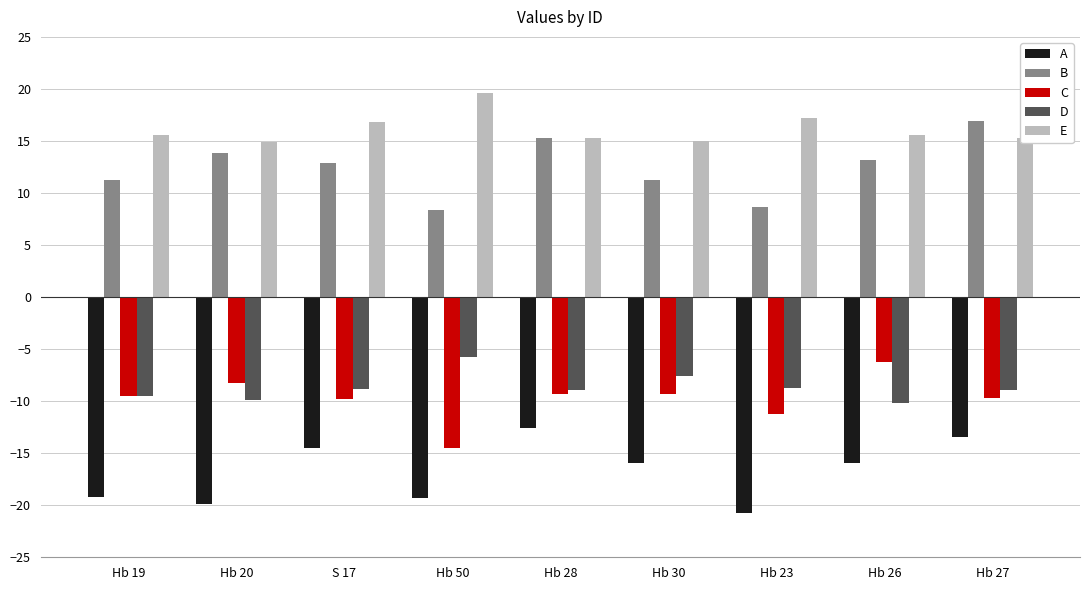

The E series shows 15.6 at Hb 26. True or false?

True